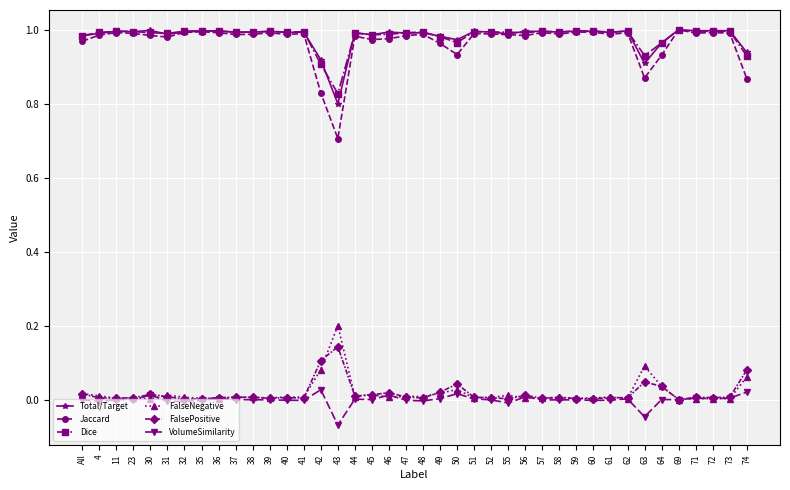

Where is Total/Target nearest to the value 0?

43